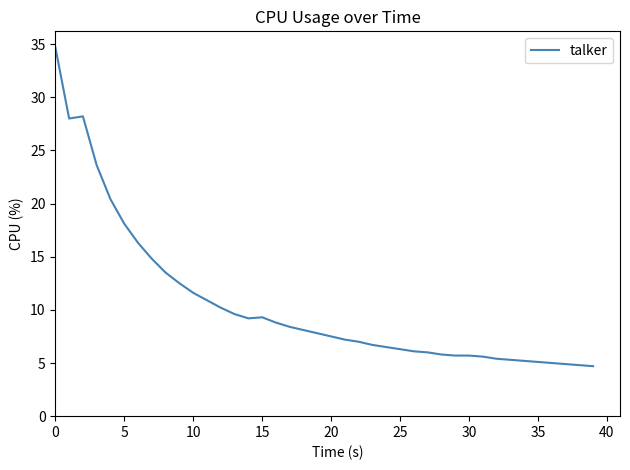

What is the smallest value displayed?

4.7